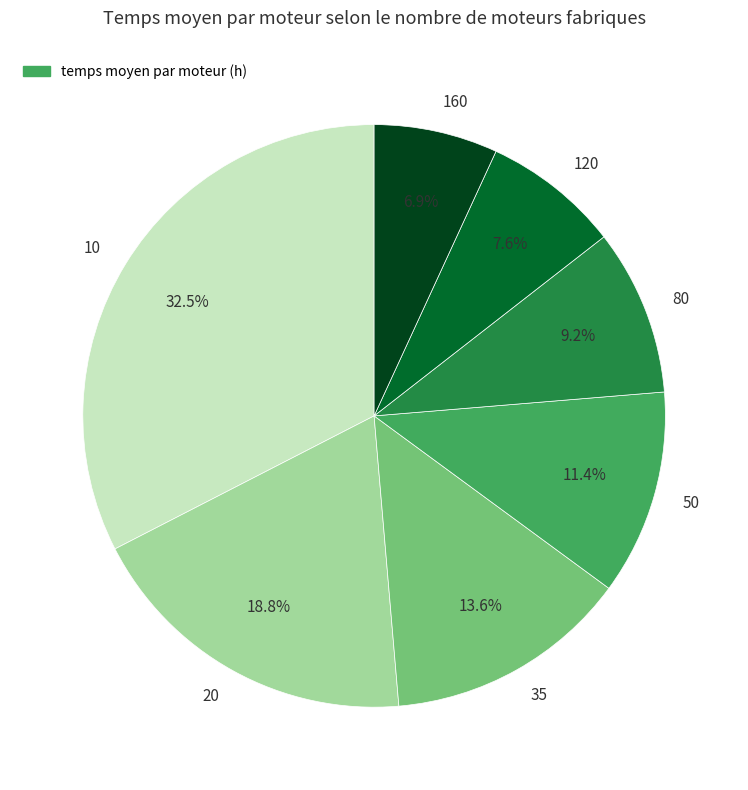

Is the sum of 120 and 160 greater than half?

No